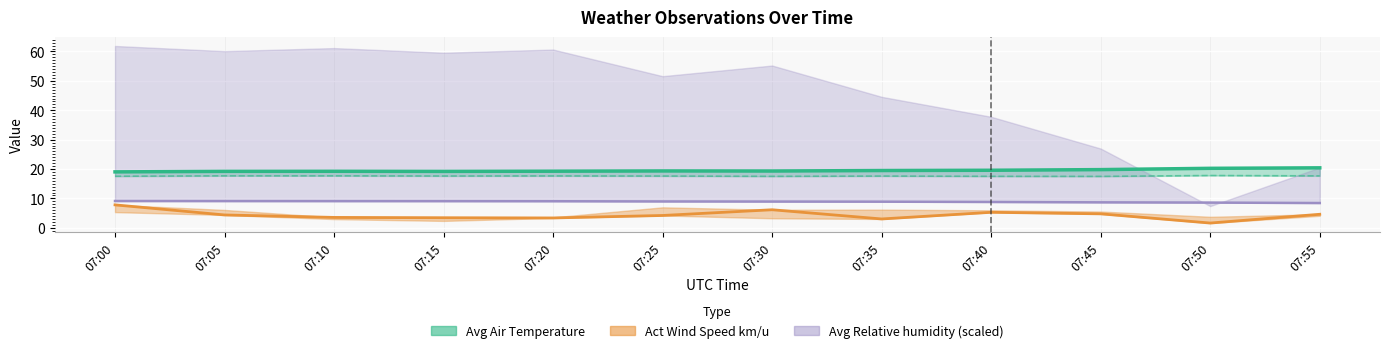

What is the difference between the Avg Air Temperature values at 07:45 and 07:25?

0.5